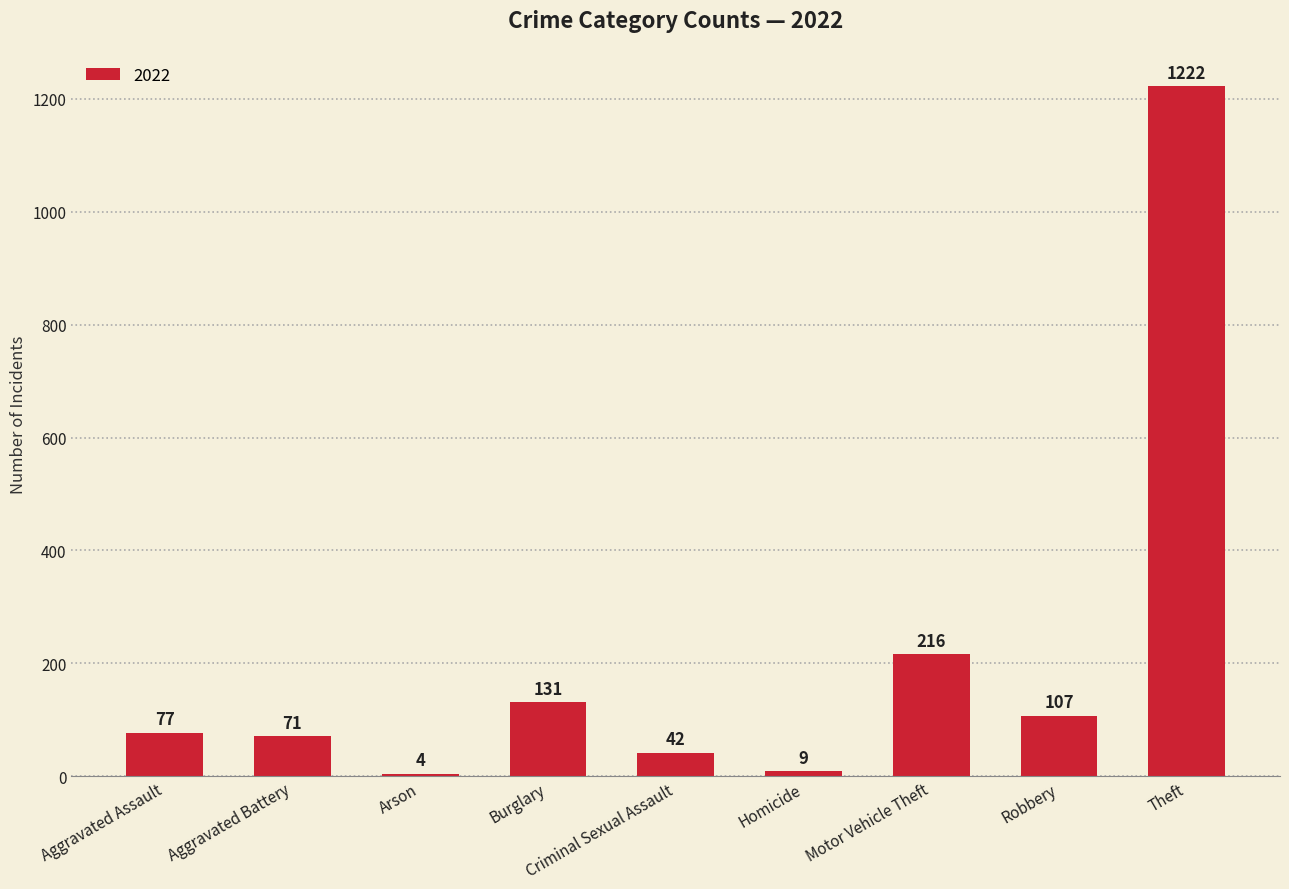

What is the label of the 3rd bar from the left?

Arson